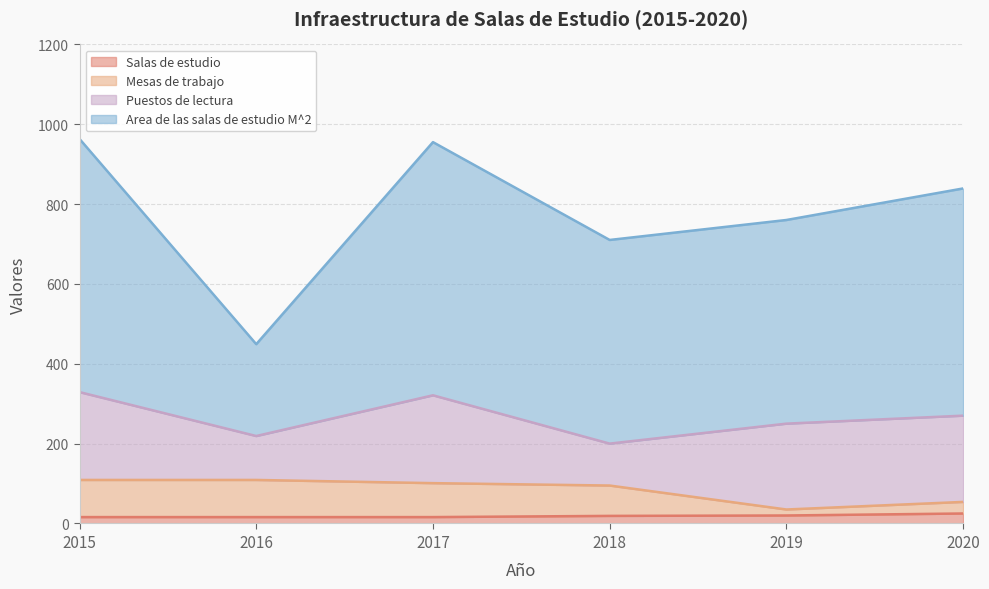

What is the difference between the maximum and minimum values in the Salas de estudio series?

9